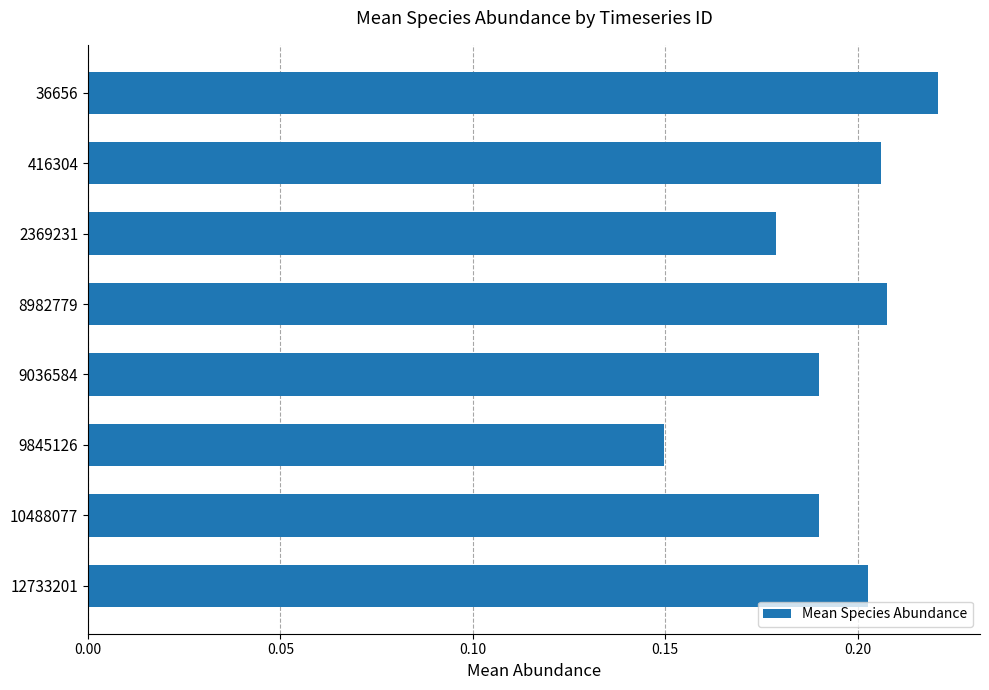

How many bars are there in total?

8